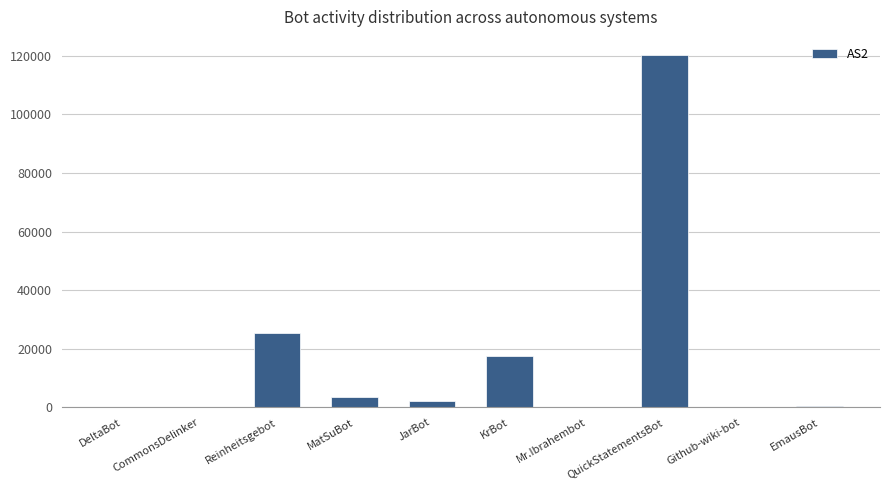

What is the greatest value displayed?

120363